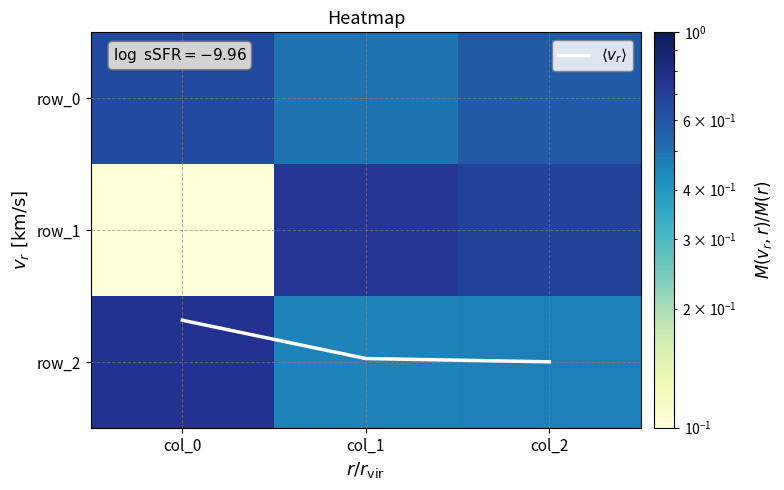

The row_1 series shows 1.2 at col_1. True or false?

False